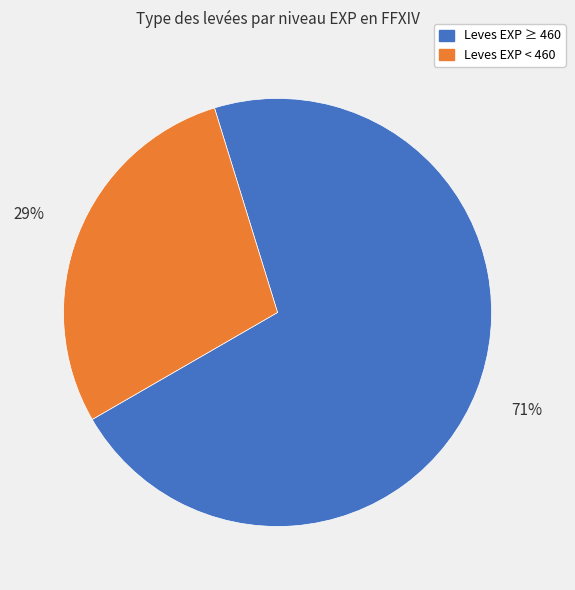

Does any single category account for the majority?

Yes